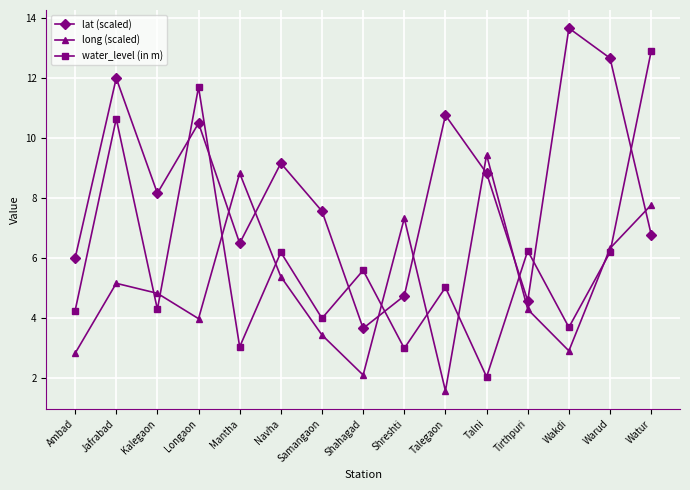

Which series changed the most between Mantha and Talni?

lat (scaled)